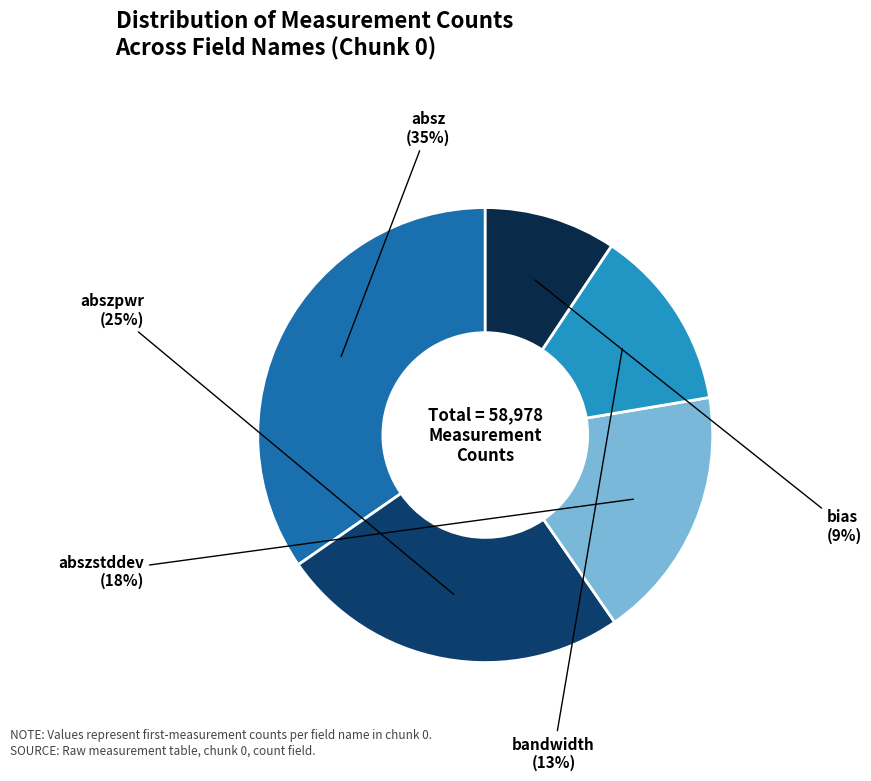

To the nearest percent, what is the average slice percentage?

20%